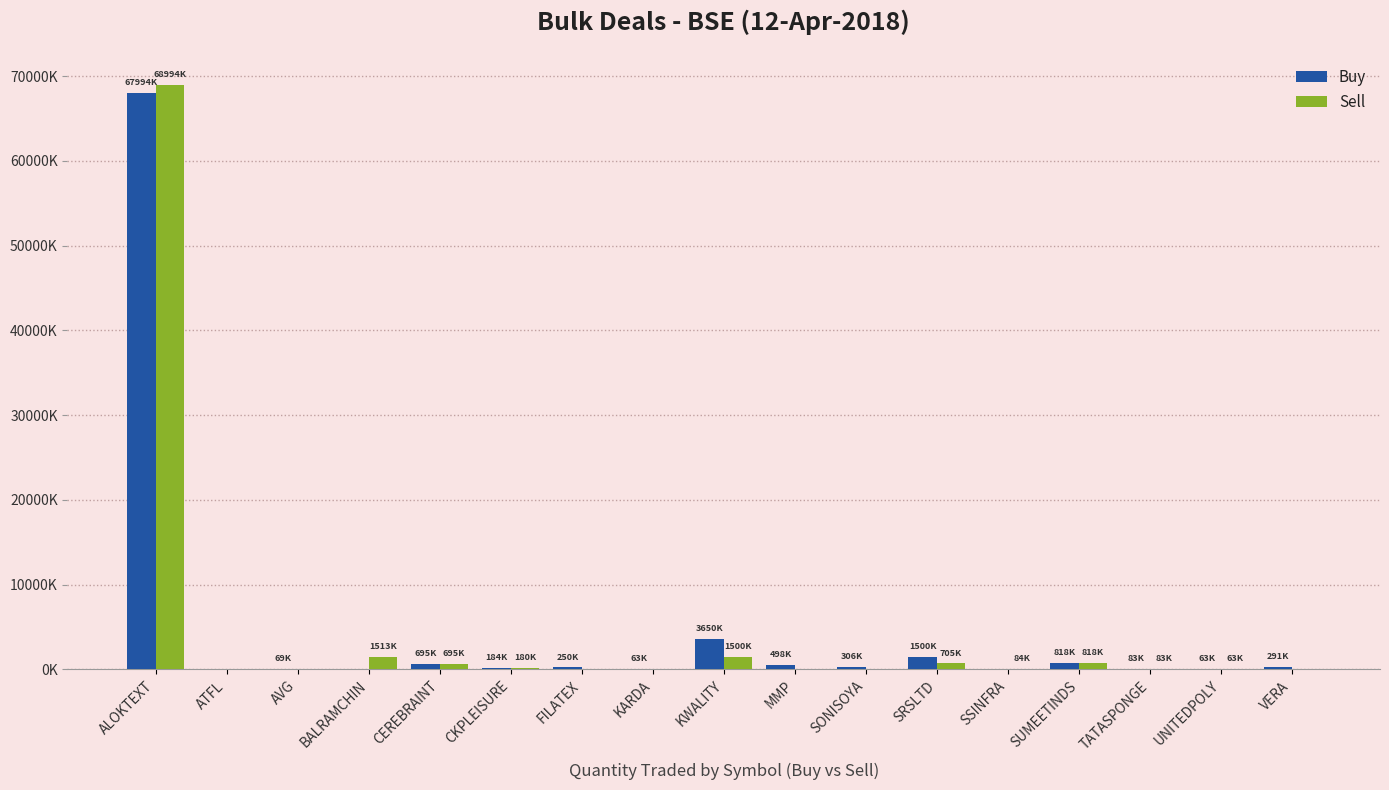

What is the highest value of the Buy series?

67994850